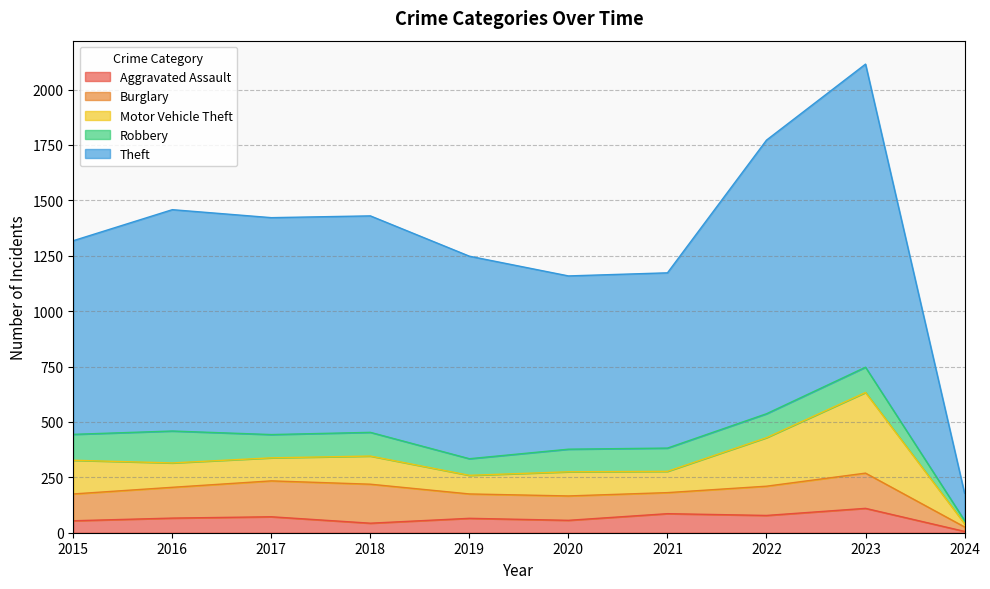

Is the value of Motor Vehicle Theft at 2020 greater than the value of Aggravated Assault at 2022?

Yes